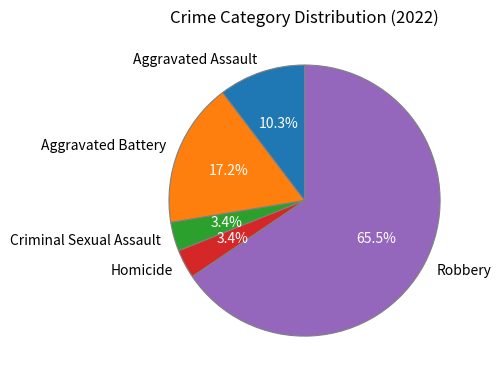

Is it true that Aggravated Battery is 28% of the pie?

False